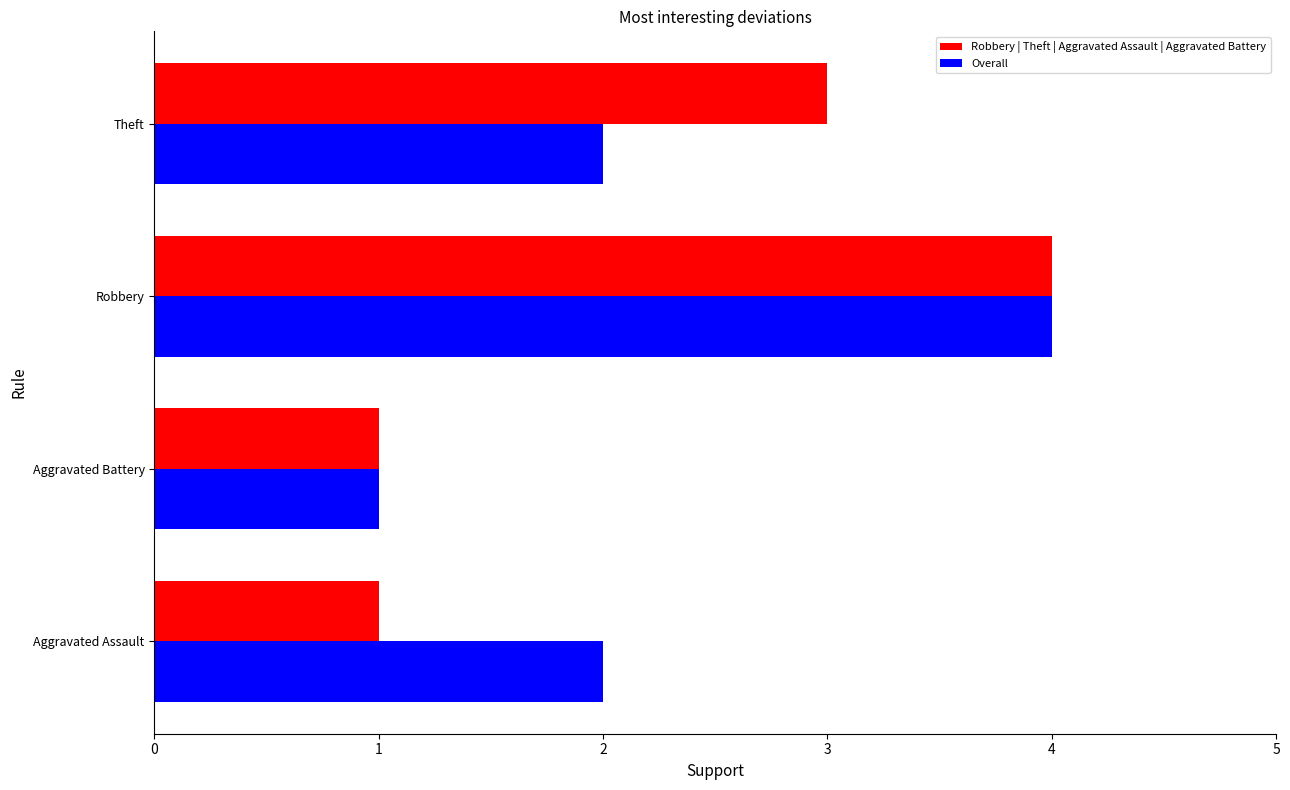

At which category is the sum across all series the highest?

Robbery